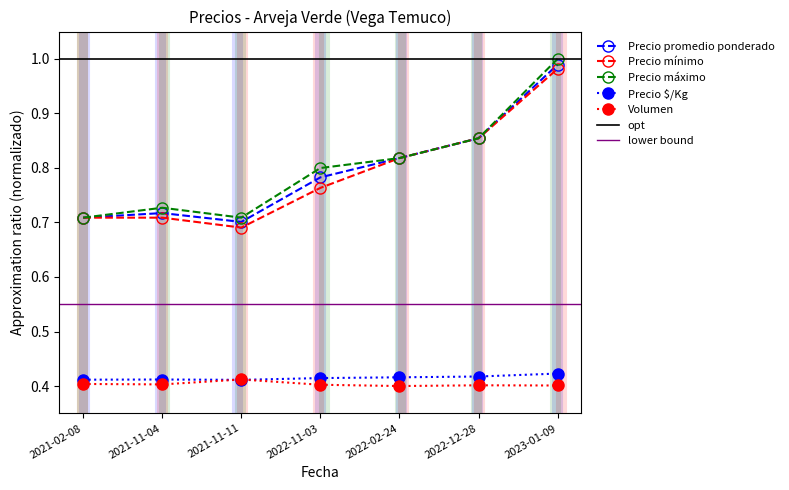

What value does the Precio promedio ponderado series have at 2022-11-03?

0.8